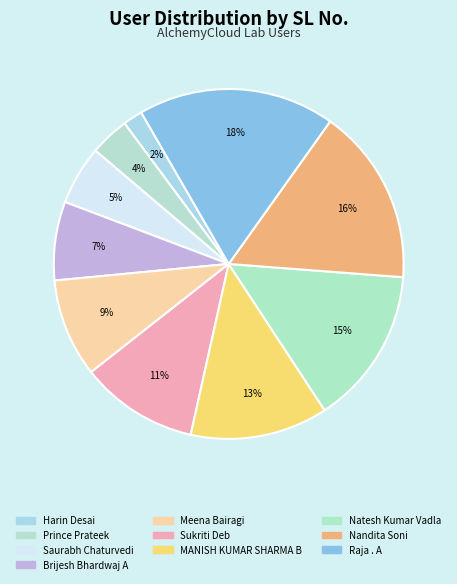

Does any single category account for the majority?

No